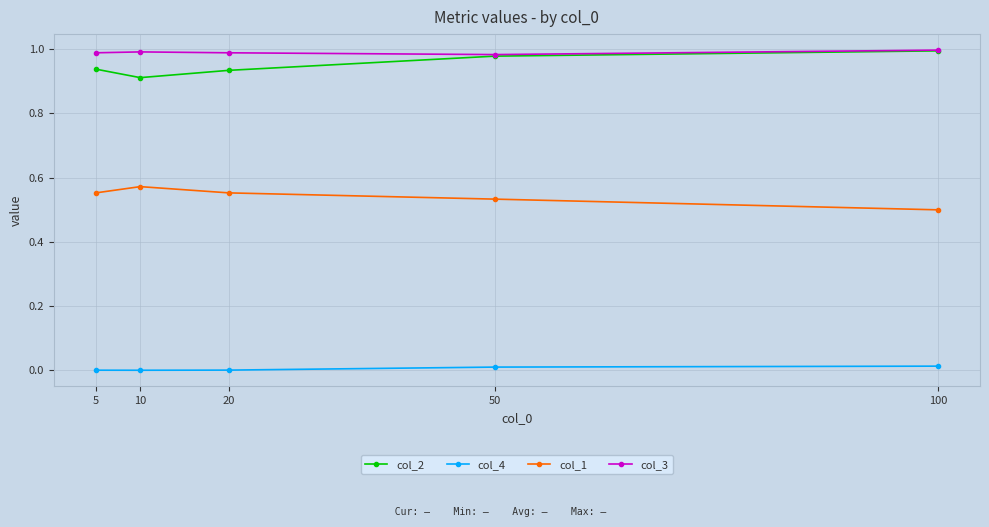

True or false: col_3 has more than 0 interior local peaks.

True